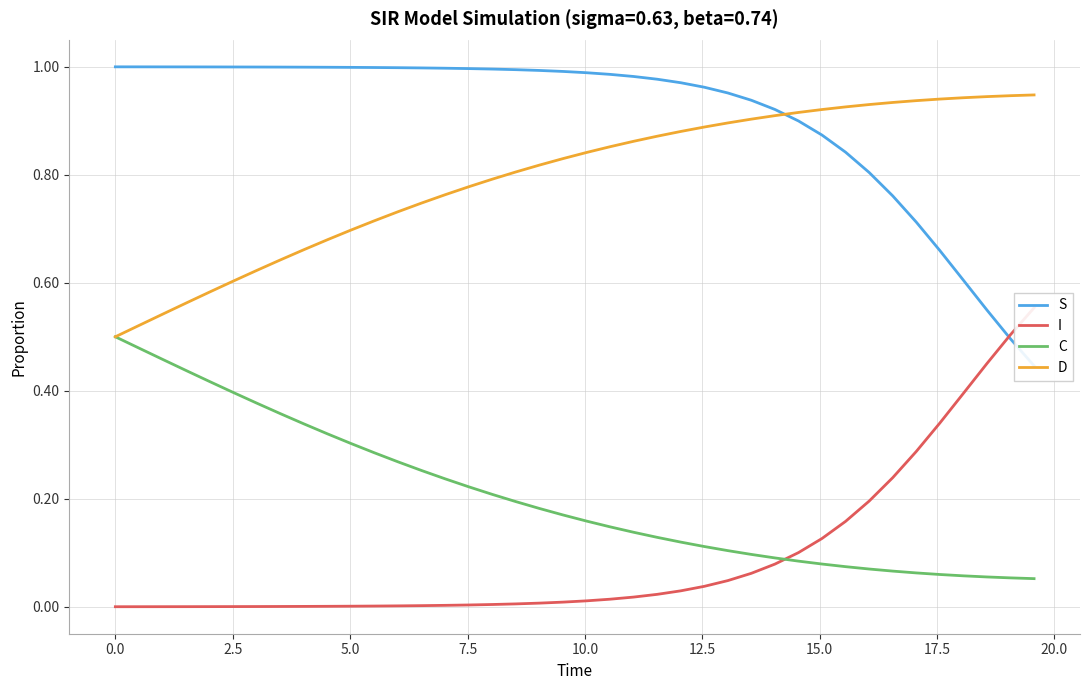

How many lines are shown in the chart?

4